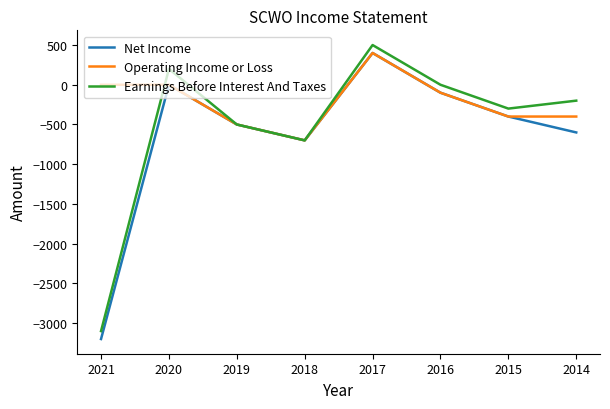

Which category has the lowest value in the Net Income series?

2021